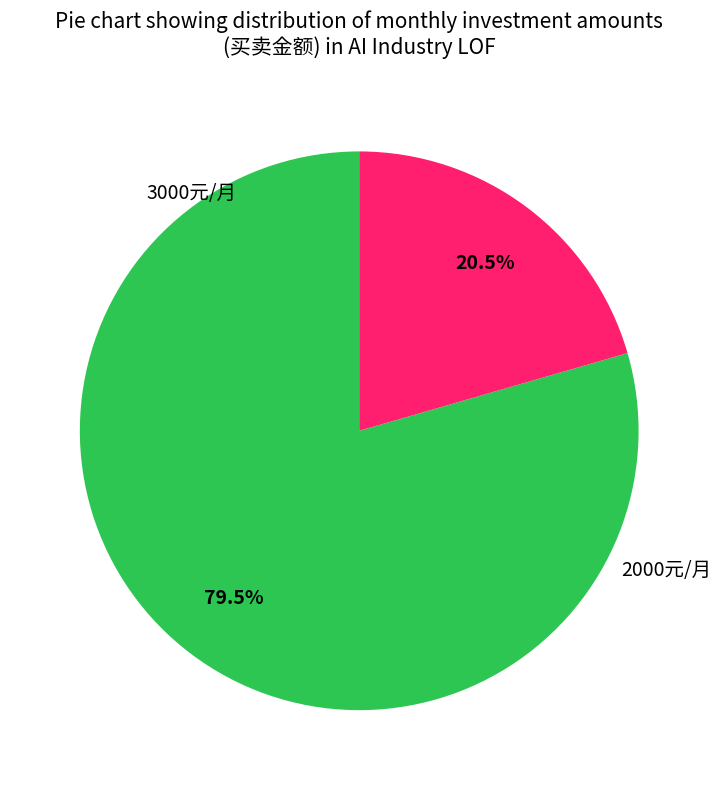

Does any single category account for the majority?

Yes